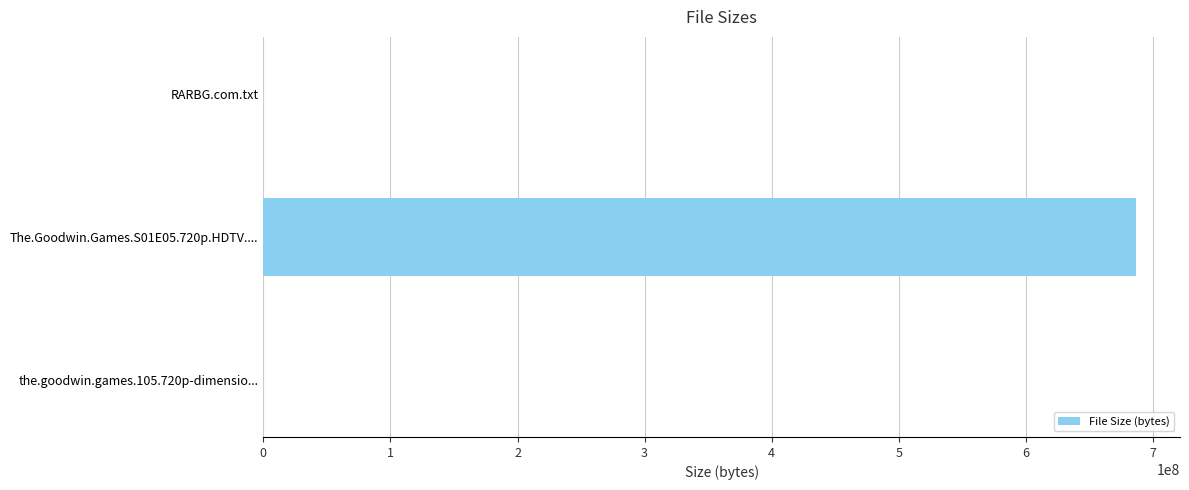

What is the sum of all values?

686901688.1